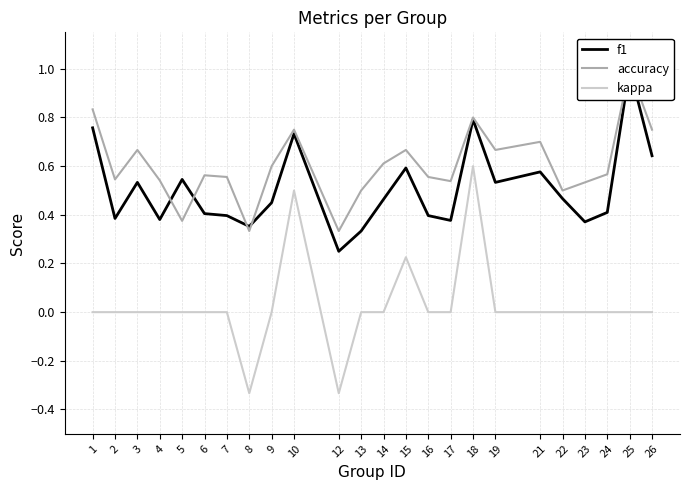

What is the minimum value for accuracy?

0.3